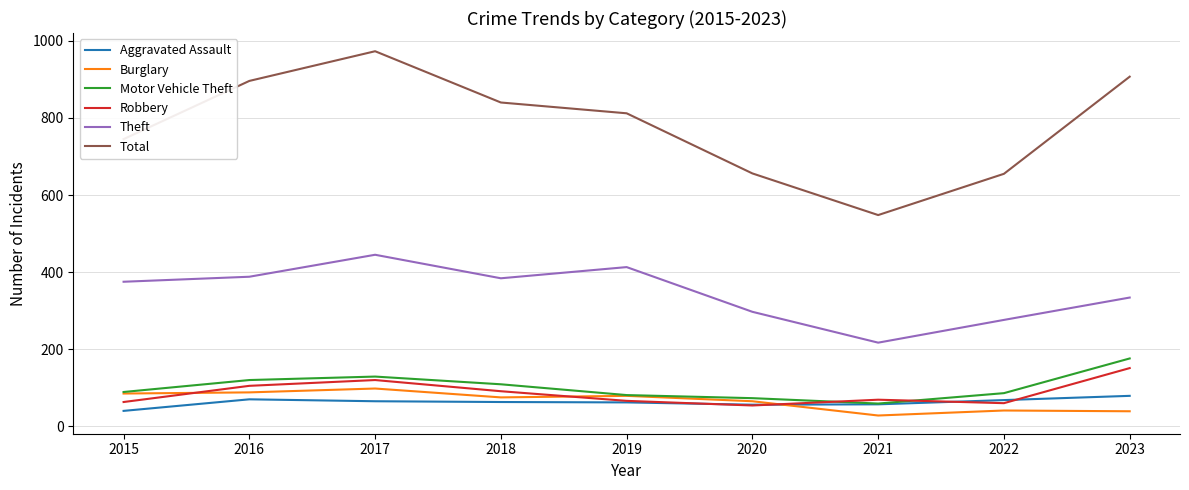

At which category is the sum across all series the highest?

2017